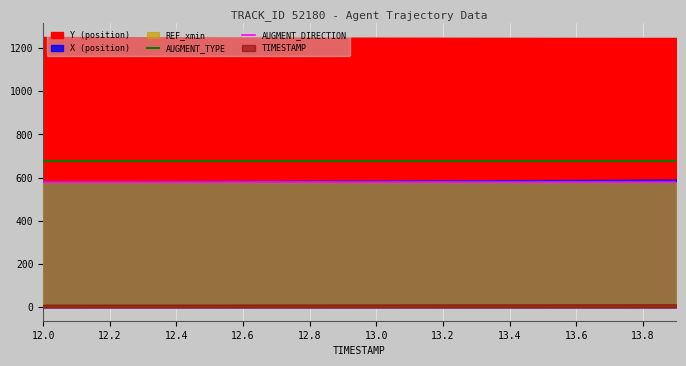

What is the minimum value for AUGMENT_DIRECTION?

578